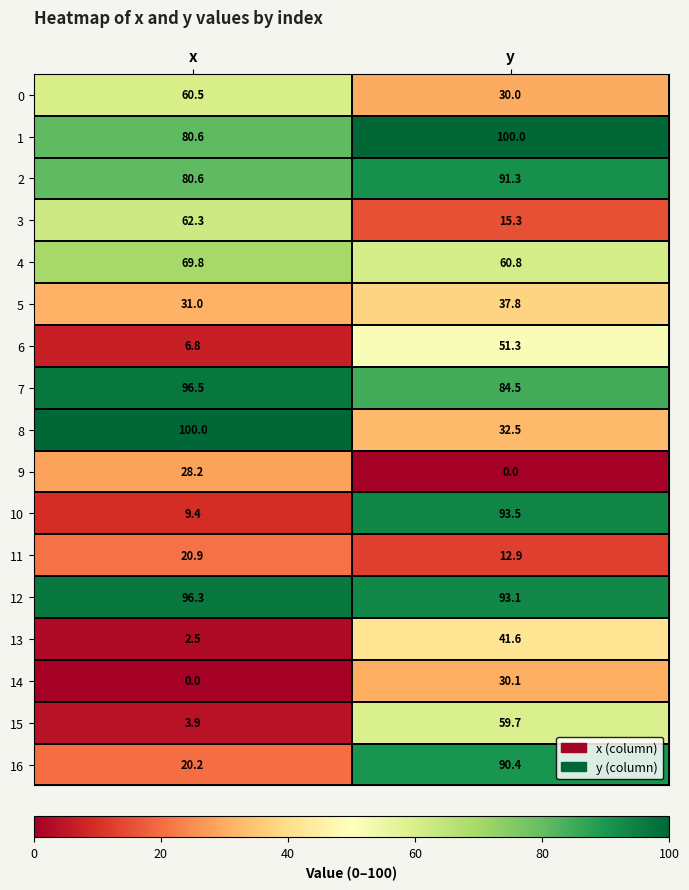

Is the value of 8 at y greater than the value of 7 at x?

No